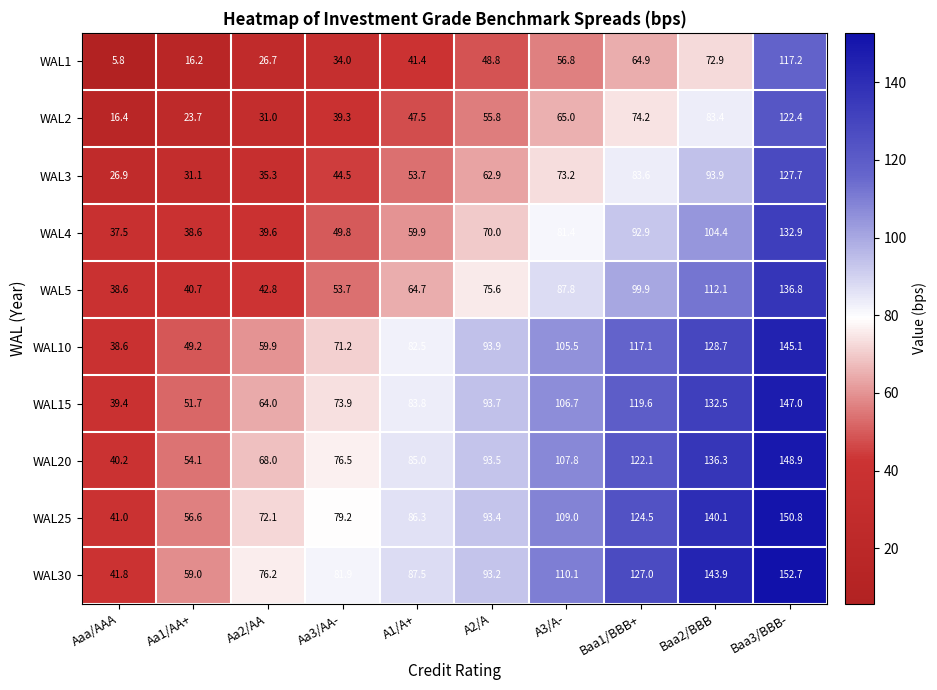

At which label does WAL15 reach its peak?

Baa3/BBB-